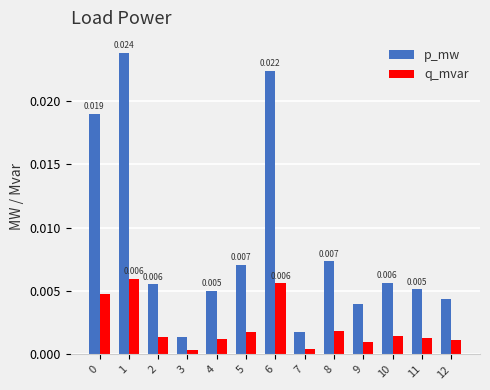

Is the value of p_mw at 3 greater than the value of q_mvar at 3?

Yes